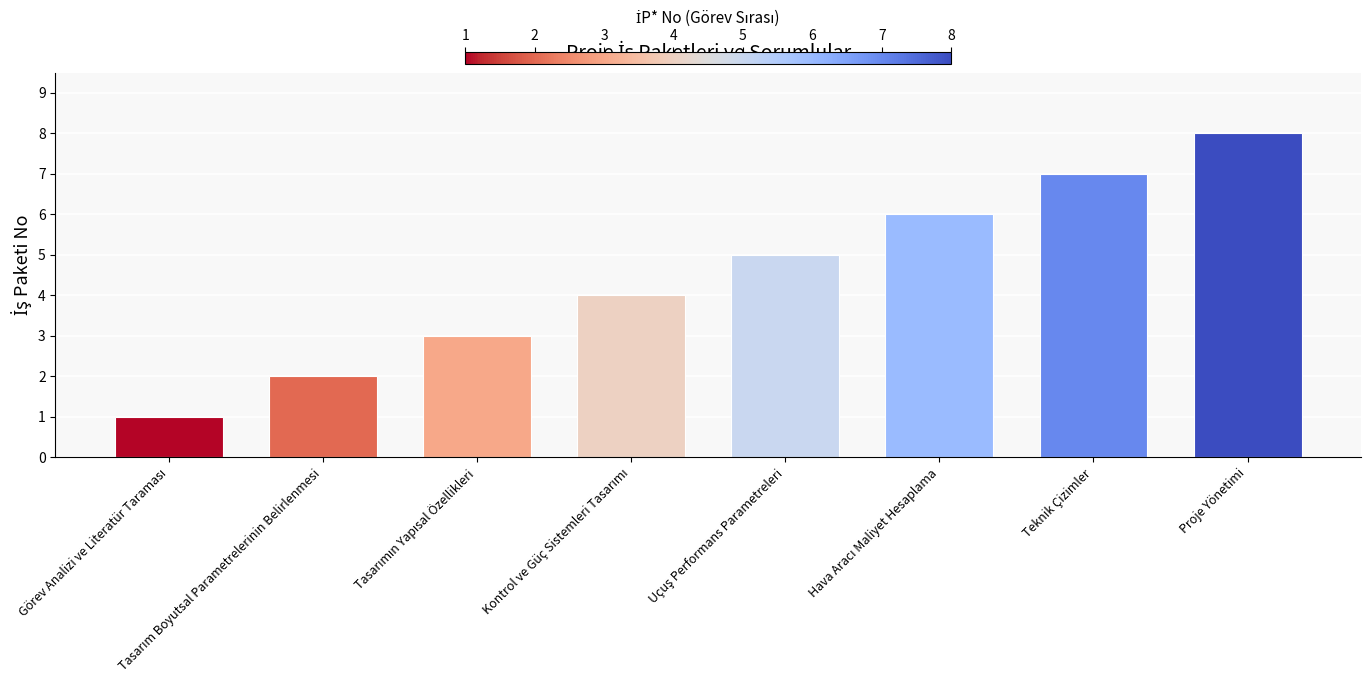

What is the greatest value displayed?

8